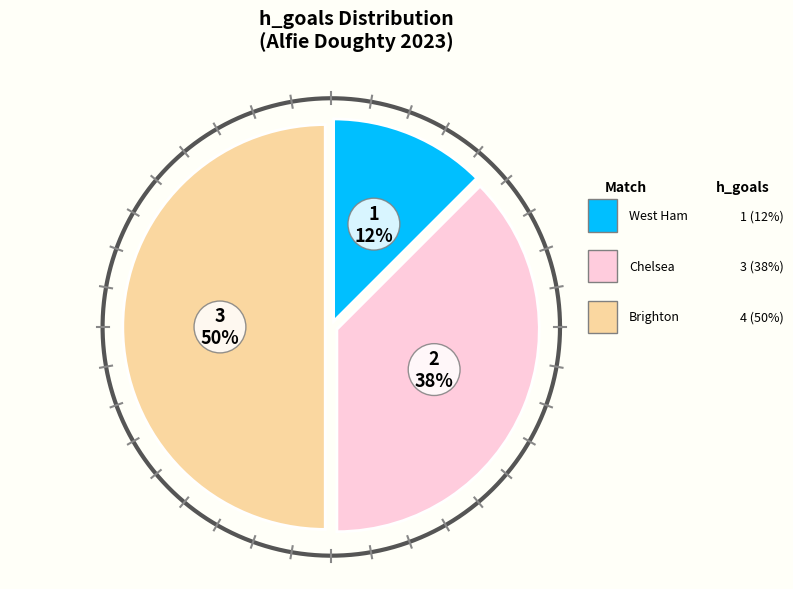

Does any single category account for the majority?

No